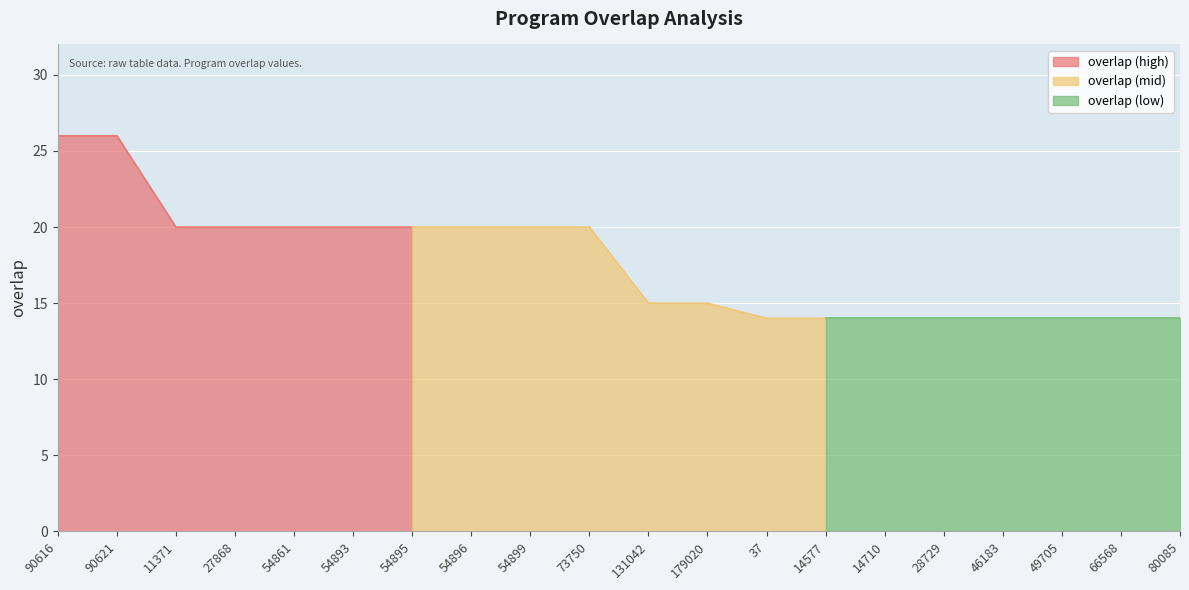

How many data points are less than 20?

10